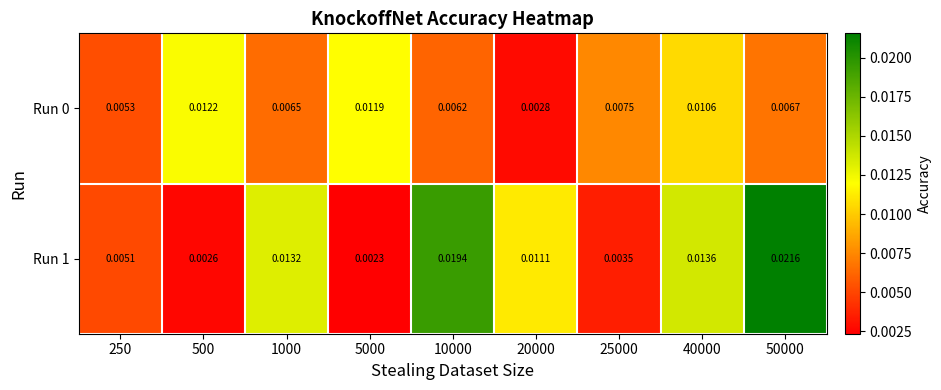

Is the value of Run 0 at 10000 greater than the value of Run 1 at 40000?

No